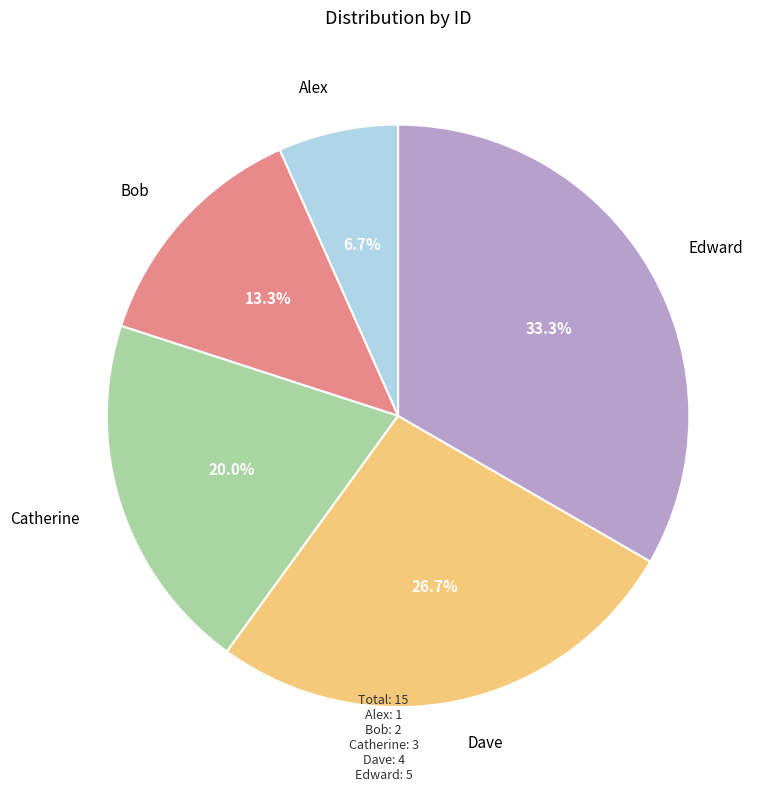

What percentage is the Catherine slice, to the nearest percent?

20%